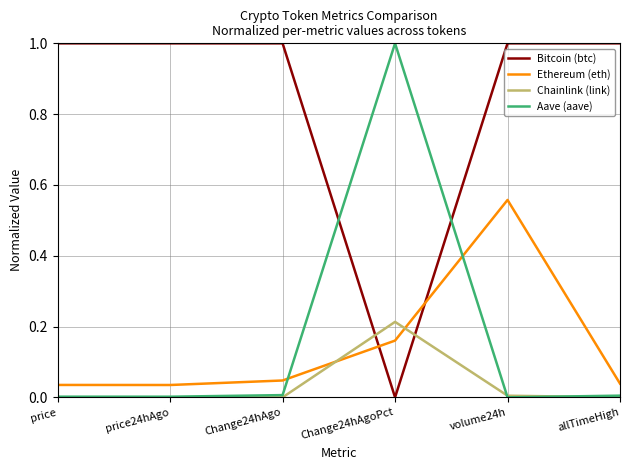

In Aave (aave), how many points are higher than both neighbors (excluding endpoints)?

1